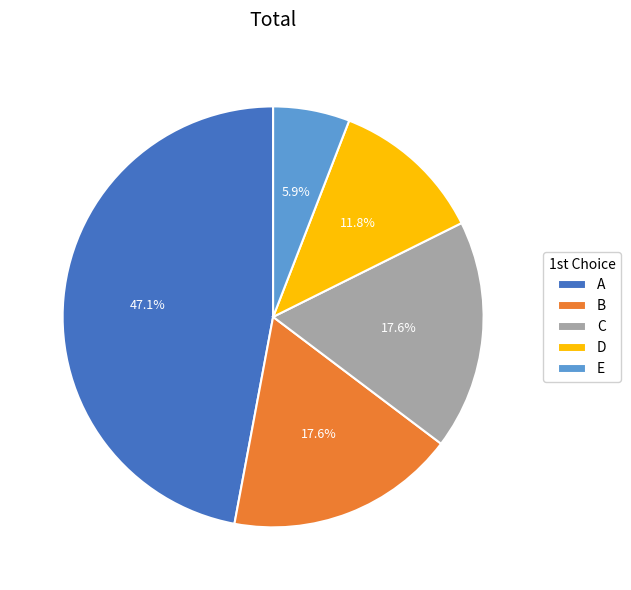

Between C and D, which is larger?

C